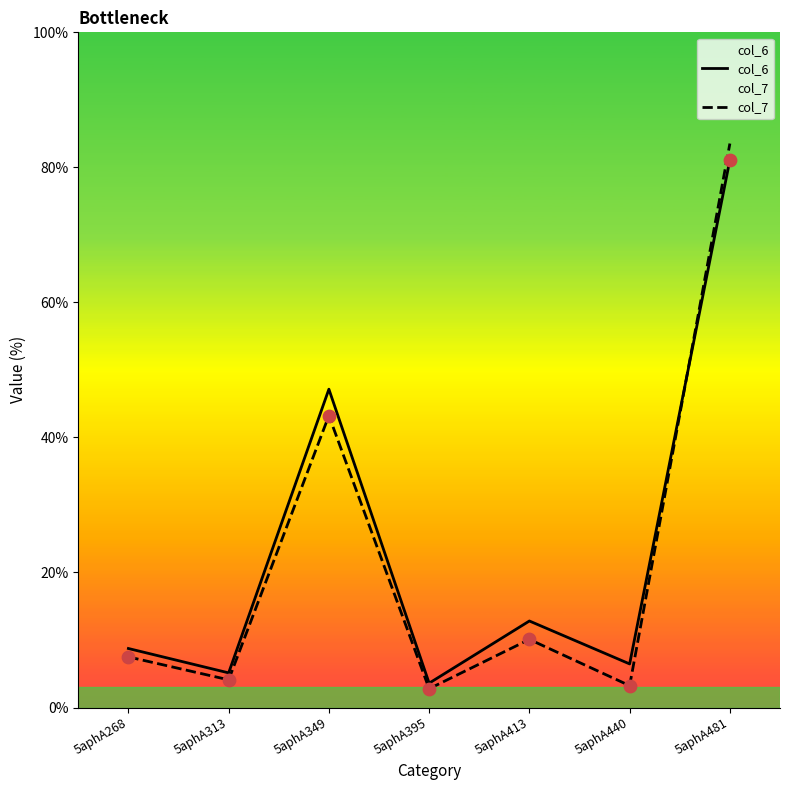

Which series has the largest total across all categories?

col_6